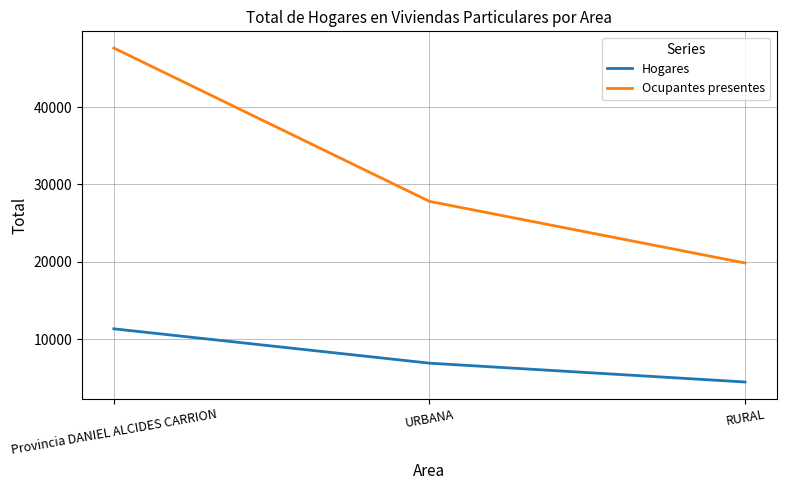

The Ocupantes presentes series shows 34568 at RURAL. True or false?

False